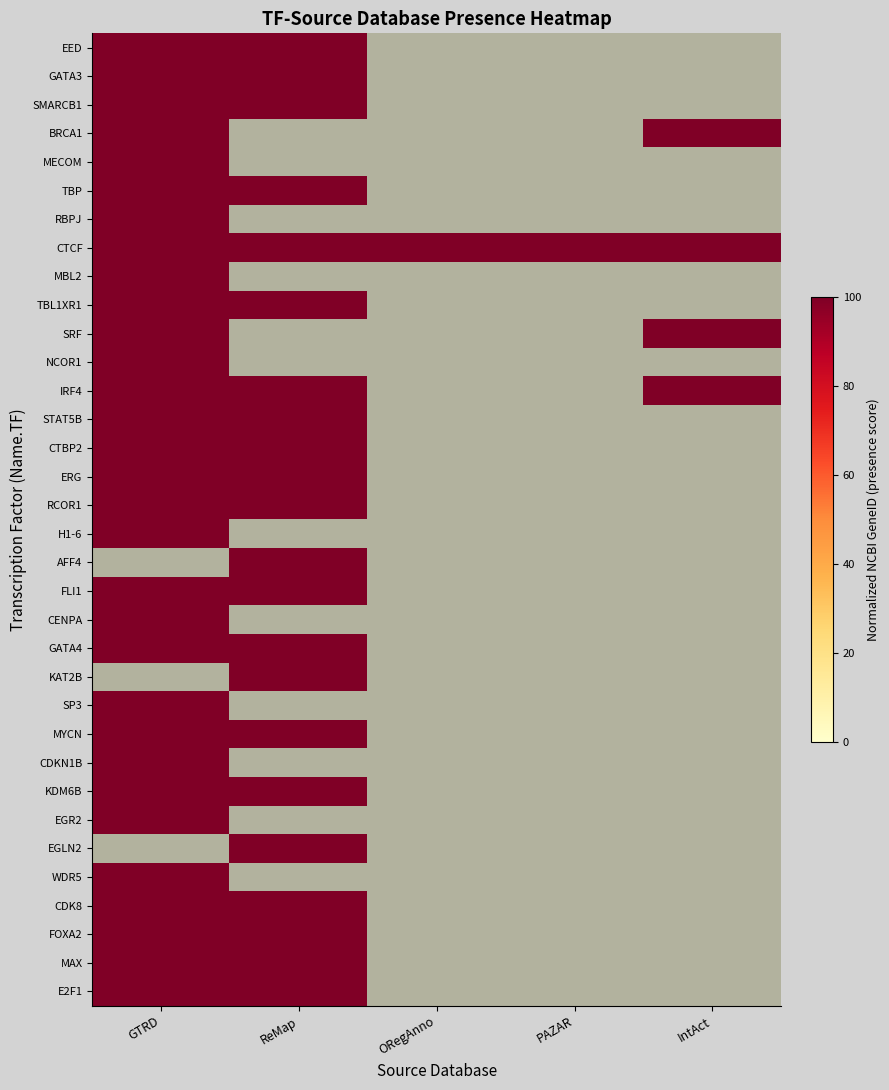

At PAZAR, list the series in order from largest to smallest.

CTCF, EED, GATA3, SMARCB1, BRCA1, MECOM, TBP, RBPJ, MBL2, TBL1XR1, SRF, NCOR1, IRF4, STAT5B, CTBP2, ERG, RCOR1, H1-6, AFF4, FLI1, CENPA, GATA4, KAT2B, SP3, MYCN, CDKN1B, KDM6B, EGR2, EGLN2, WDR5, CDK8, FOXA2, MAX, E2F1